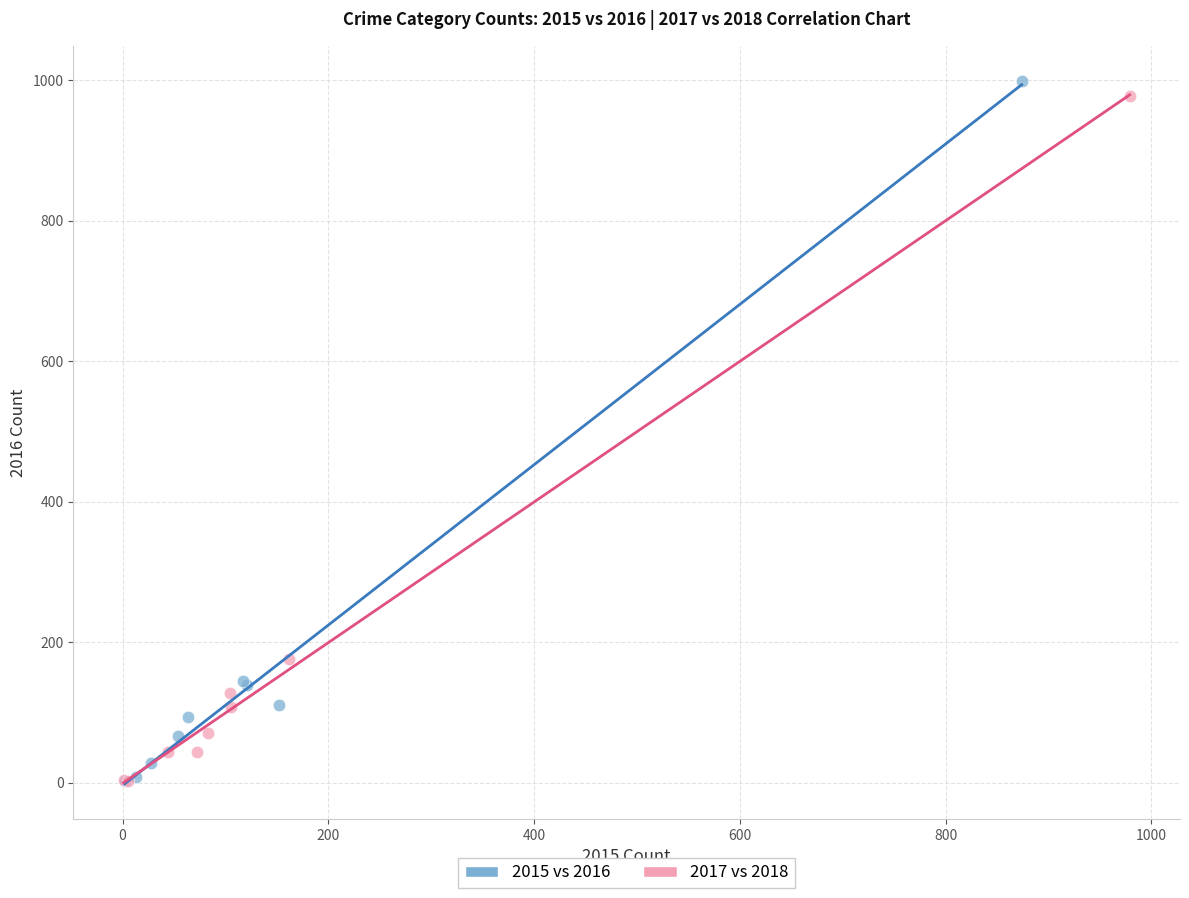

Which series has the widest spread of Y values?

2015 vs 2016